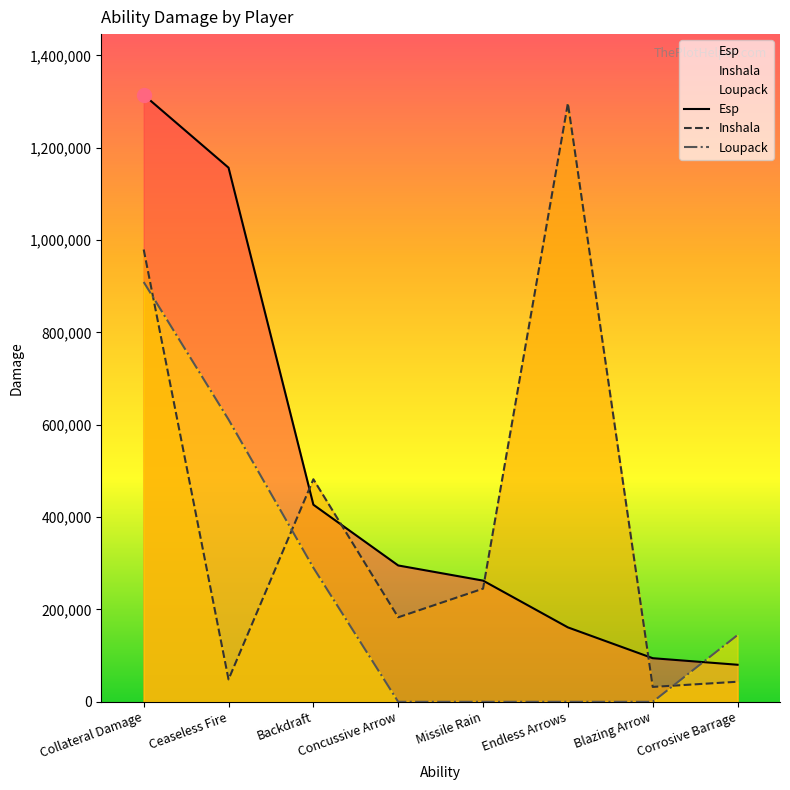

Reading left to right, transcribe all the data shown in this chart.

Esp: Collateral Damage=1314794	Ceaseless Fire=1156935	Backdraft=426932	Concussive Arrow=295355	Missile Rain=262554	Endless Arrows=161241	Blazing Arrow=94498	Corrosive Barrage=80283
Inshala: Collateral Damage=979725	Ceaseless Fire=48556	Backdraft=482083	Concussive Arrow=183083	Missile Rain=245149	Endless Arrows=1296480	Blazing Arrow=32281	Corrosive Barrage=43535
Loupack: Collateral Damage=909315	Ceaseless Fire=611453	Backdraft=290485	Concussive Arrow=0	Missile Rain=0	Endless Arrows=0	Blazing Arrow=0	Corrosive Barrage=144698